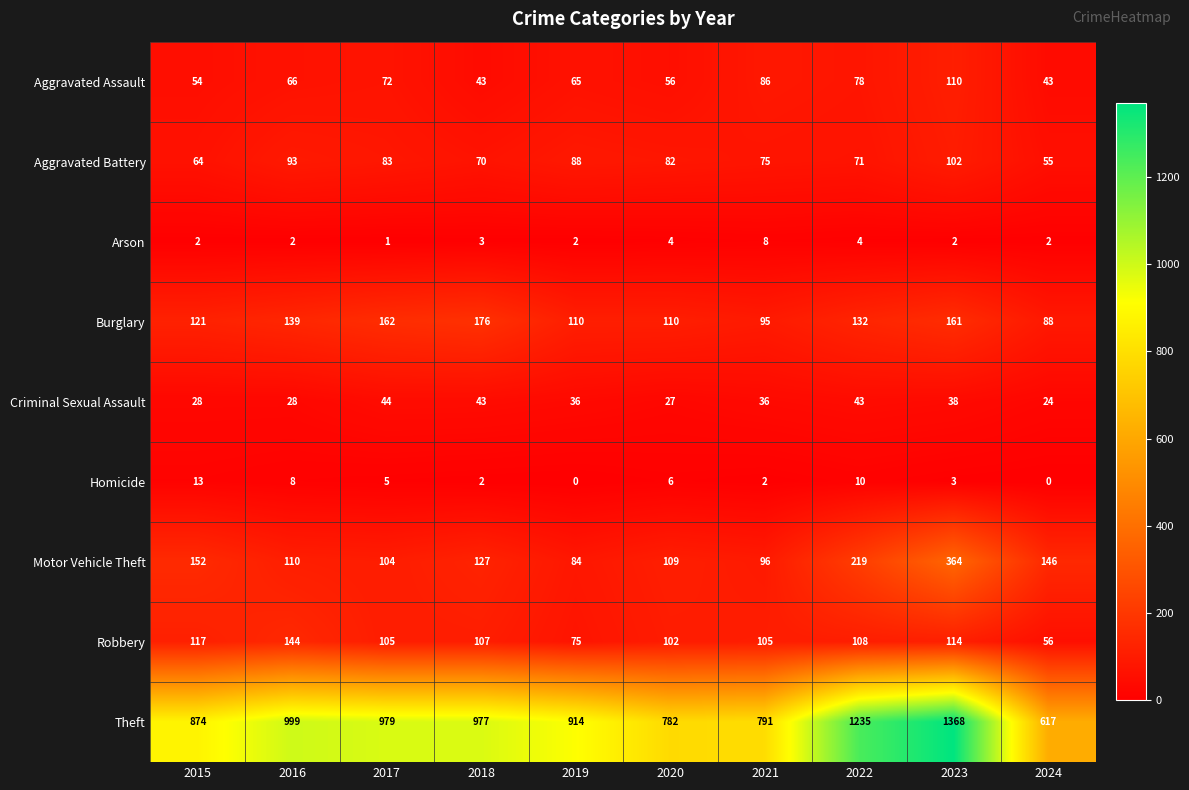

How many values in the Robbery series are below 107?

5